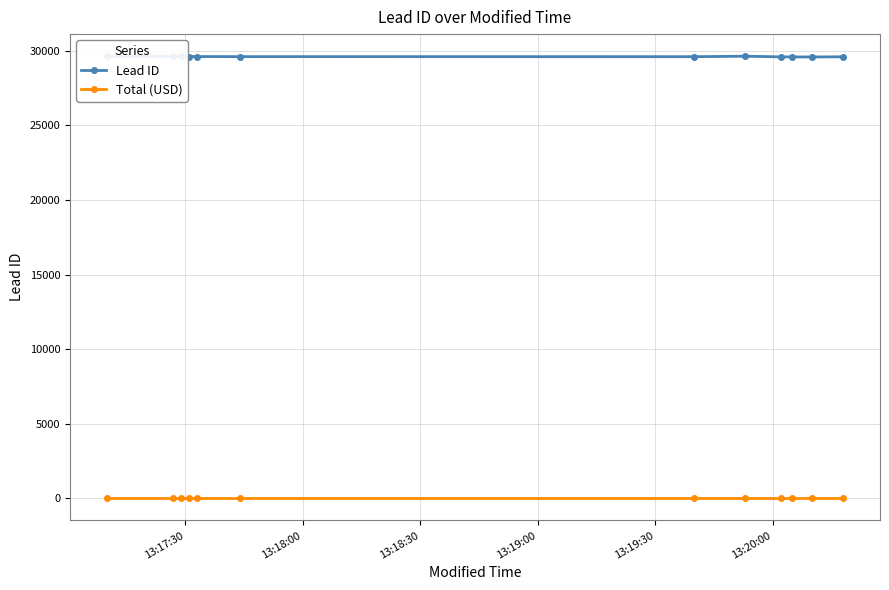

List the series in order of their overall mean, highest first.

Lead ID, Total (USD)